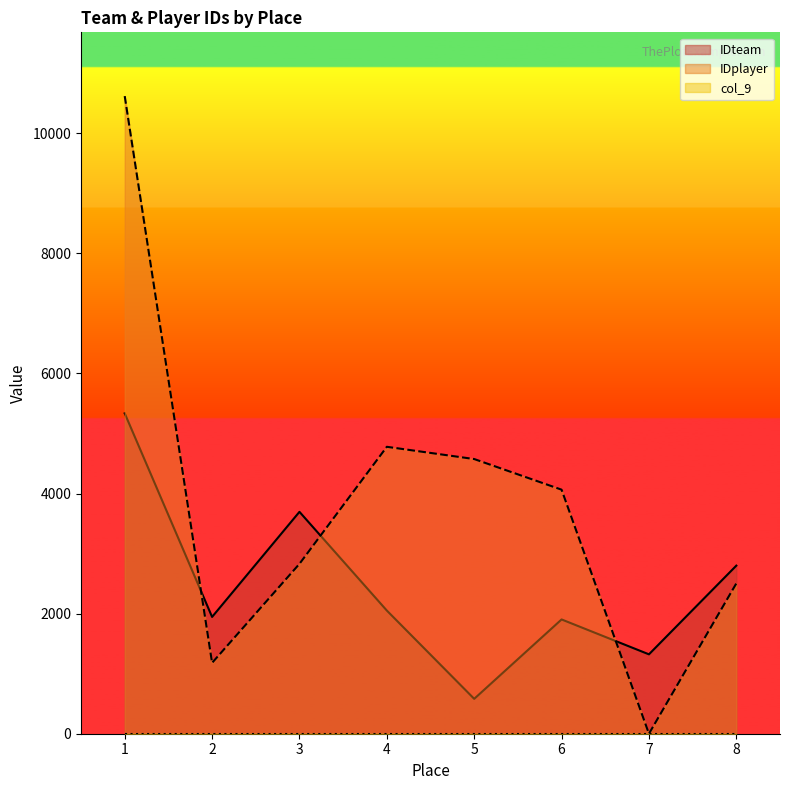

What is the difference between the highest and lowest values at 1?

10618